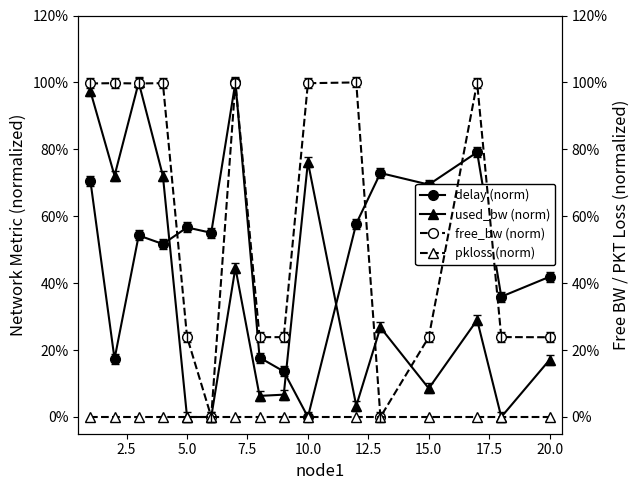

At how many categories does at least one series exceed 2?

16